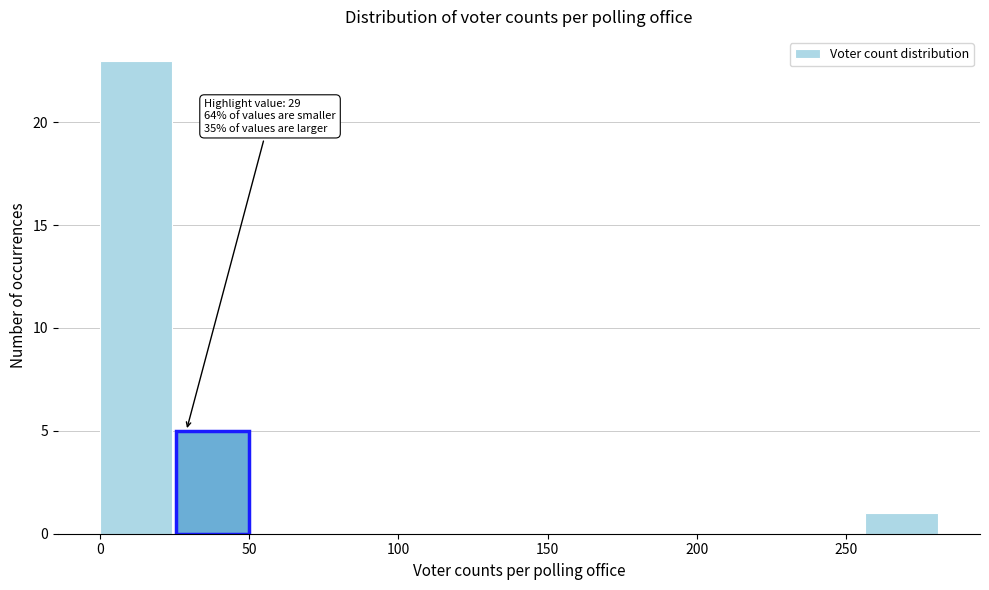

Over which range of the x-axis is the bar tallest?

0 to 25